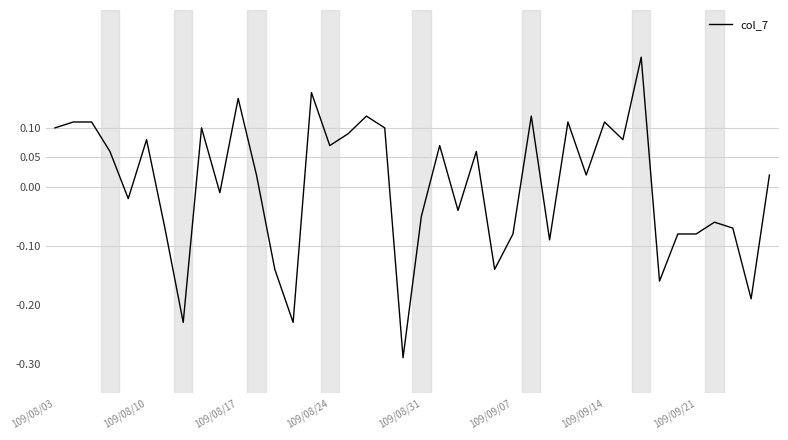

Where does the data first go above 0?

109/08/03